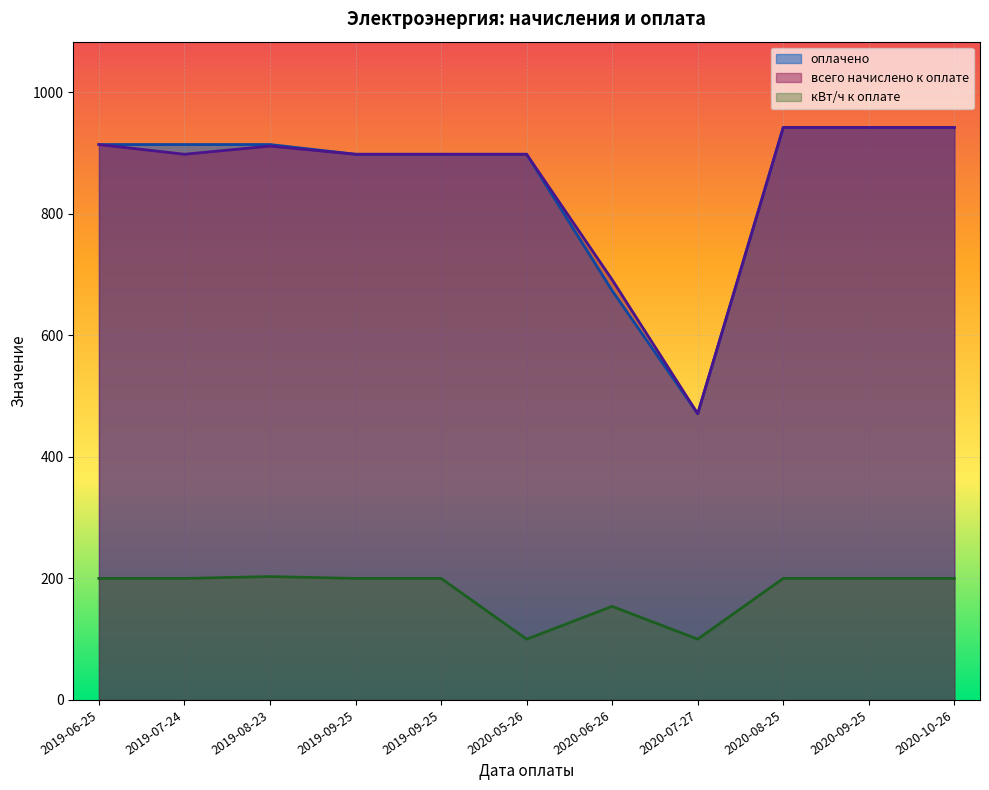

Rank the series at 2020-09-25 from lowest to highest value.

кВт/ч к оплате, оплачено, всего начислено к оплате